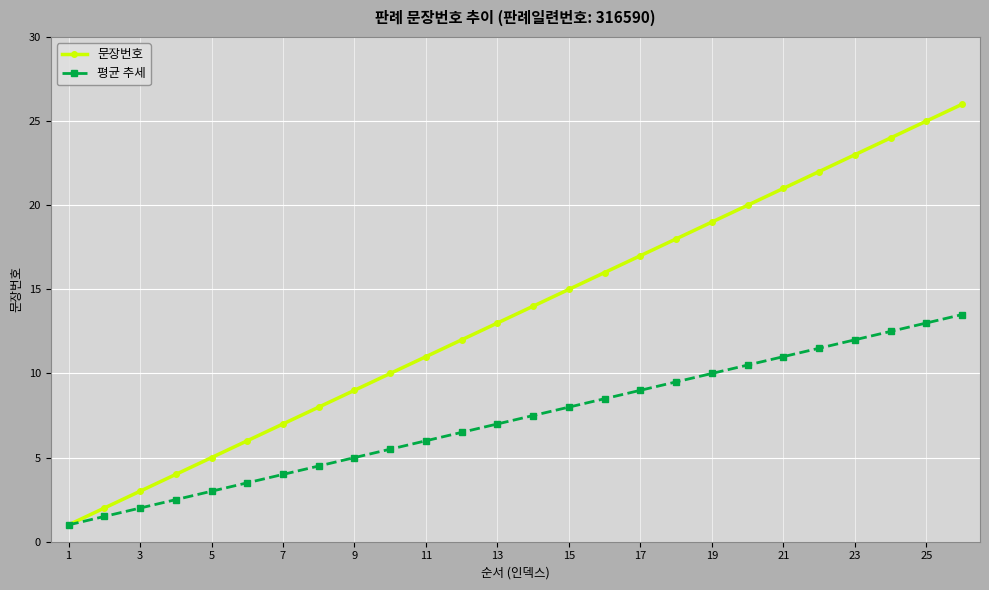

List the series in order of their overall mean, highest first.

문장번호, 평균 추세